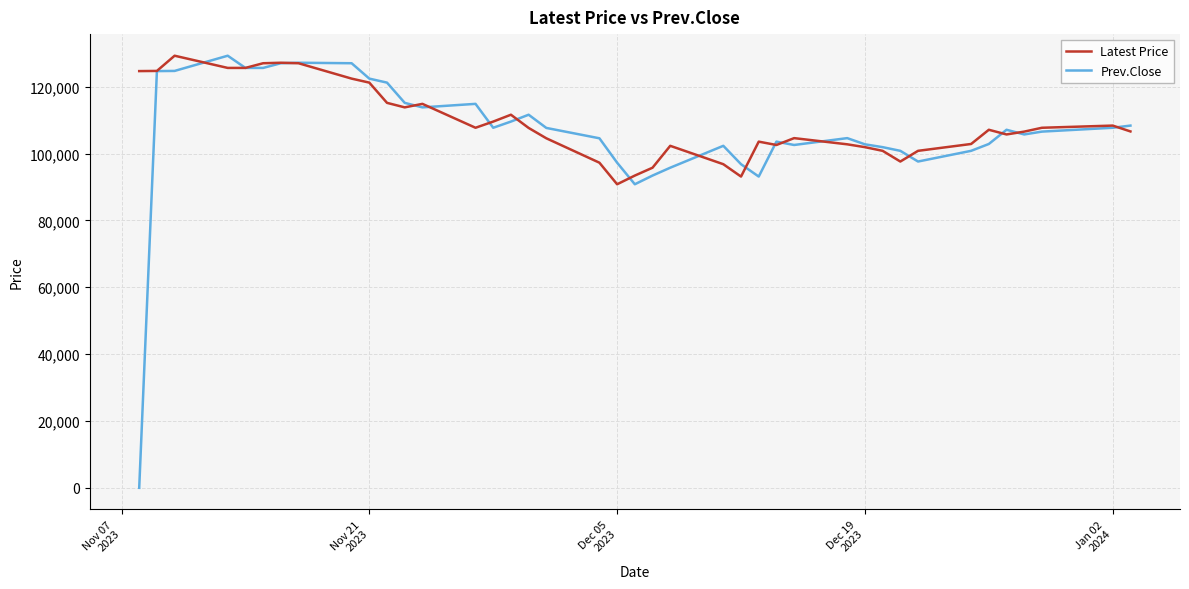

Which series has the widest spread of values?

Prev.Close